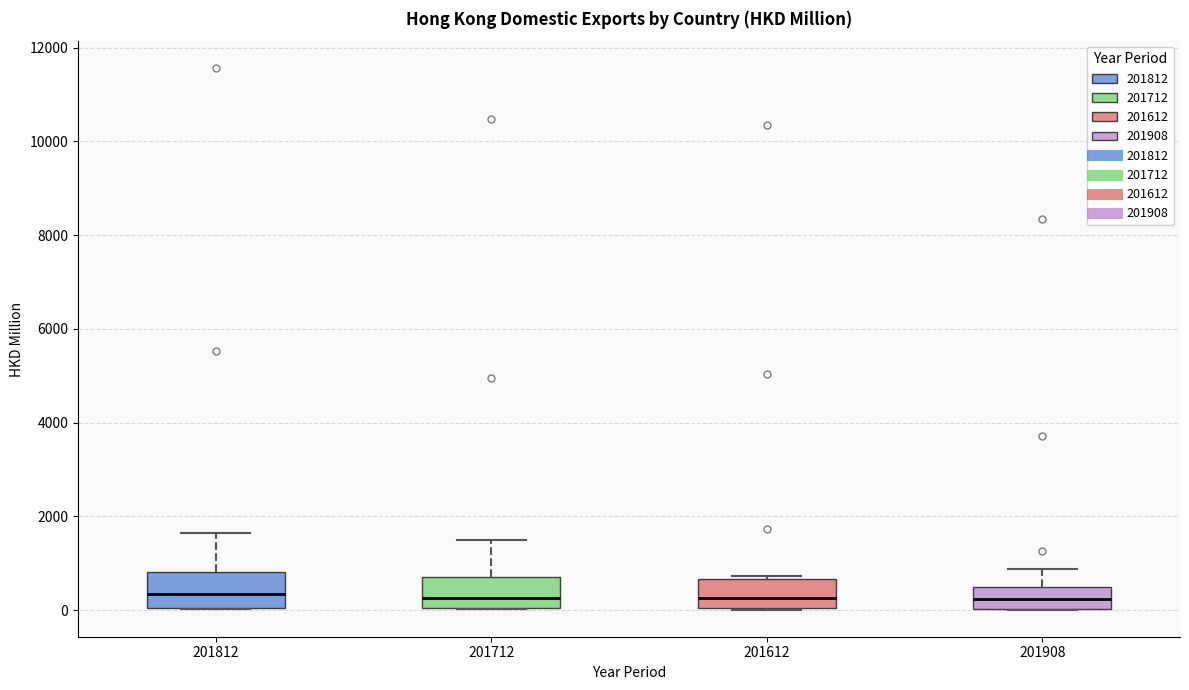

Reading left to right, read every box against the y-axis: the position of its median line, the range the box covers, and the ends of its whiskers. The values are not printed on the chart, so give them approximately, as read against the axis.

201812: median 400, box 0 to 800, whiskers 0 to 1600
201712: median 200, box 0 to 800, whiskers 0 to 1600
201612: median 200, box 0 to 600, whiskers 0 to 800
201908: median 200, box 0 to 400, whiskers 0 to 800